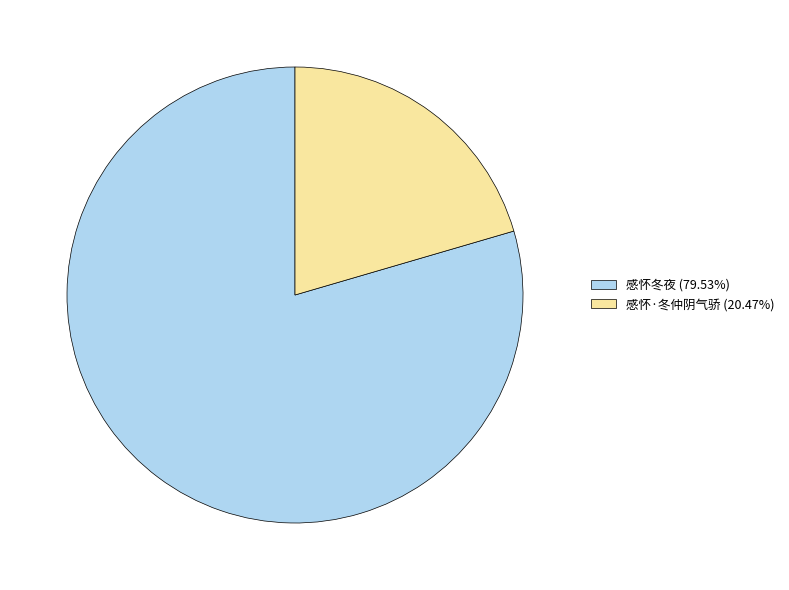

Approximately how many times larger is the value at 感怀·冬仲阴气骄 compared to 感怀冬夜?

0.3